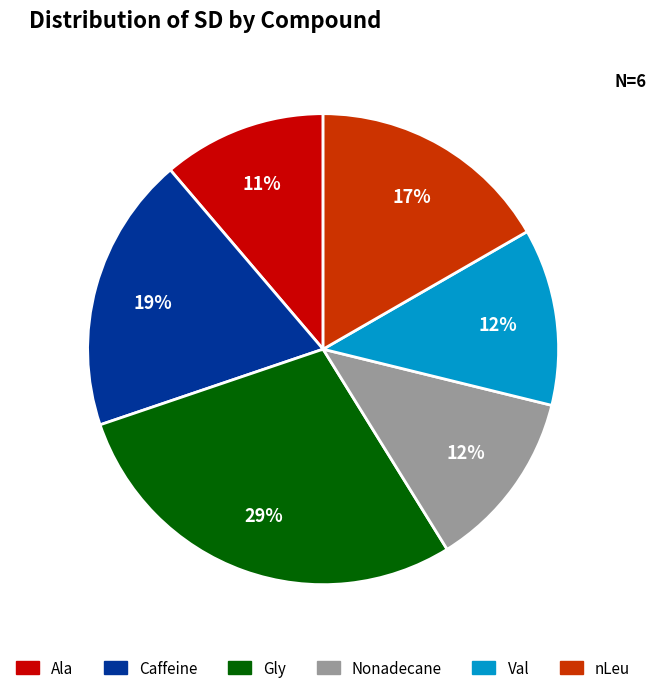

Is there any slice that represents more than half of the pie?

No